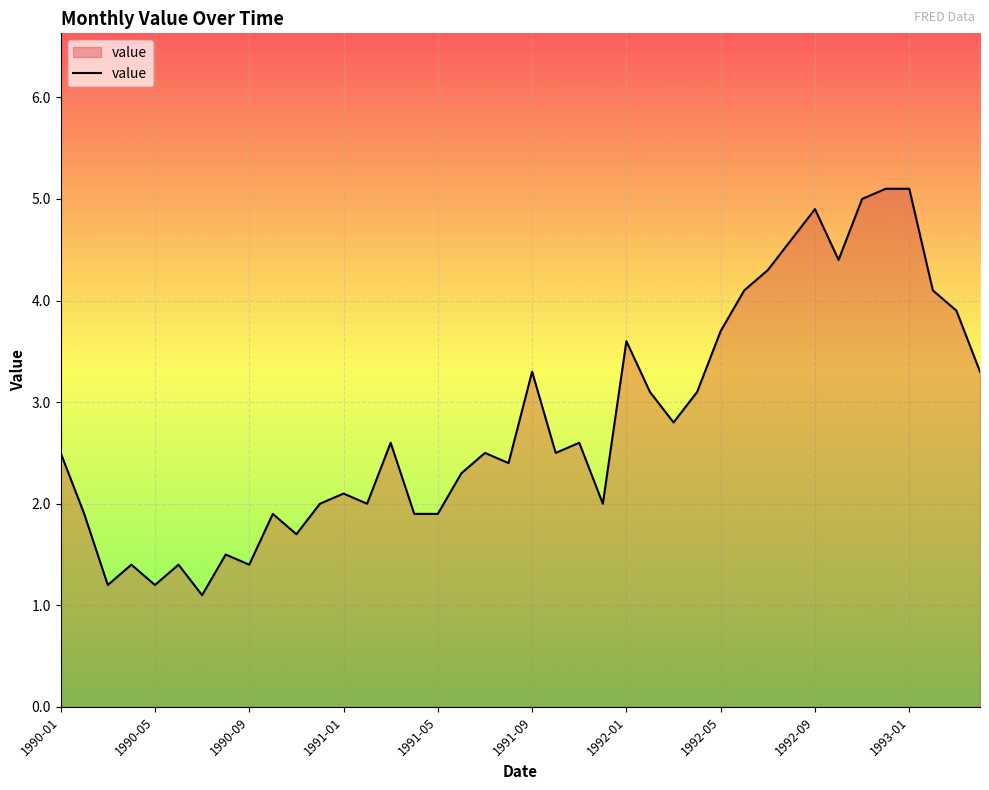

What is the maximum value shown in the chart?

5.1